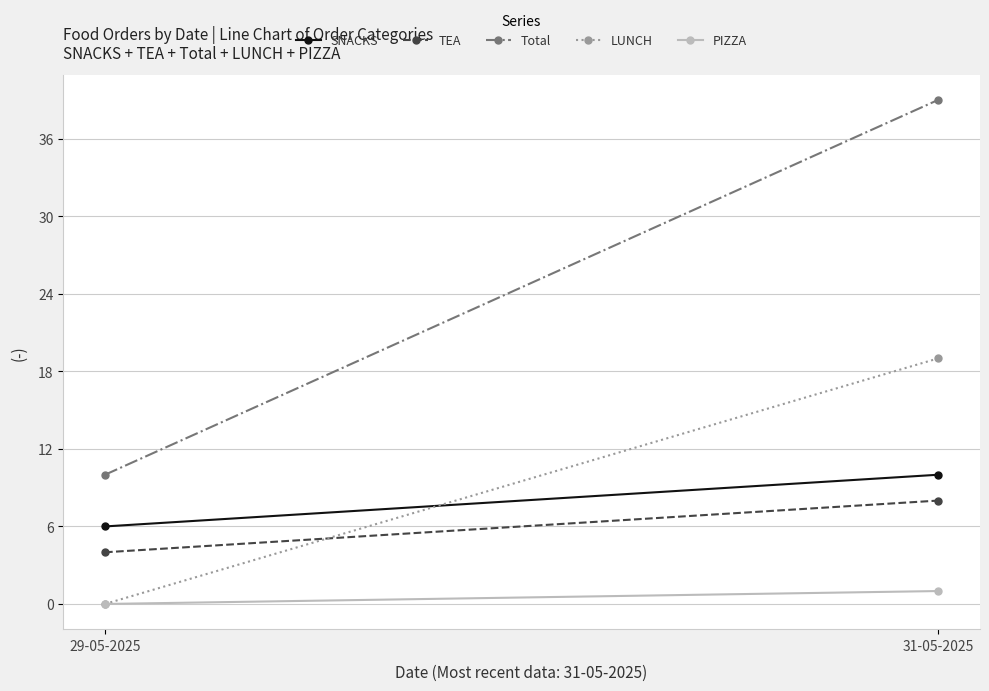

Reading left to right, what are all the values shown in this chart?

SNACKS: 29-05-2025=6	31-05-2025=10
TEA: 29-05-2025=4	31-05-2025=8
Total: 29-05-2025=10	31-05-2025=39
LUNCH: 29-05-2025=0	31-05-2025=19
PIZZA: 29-05-2025=0	31-05-2025=1